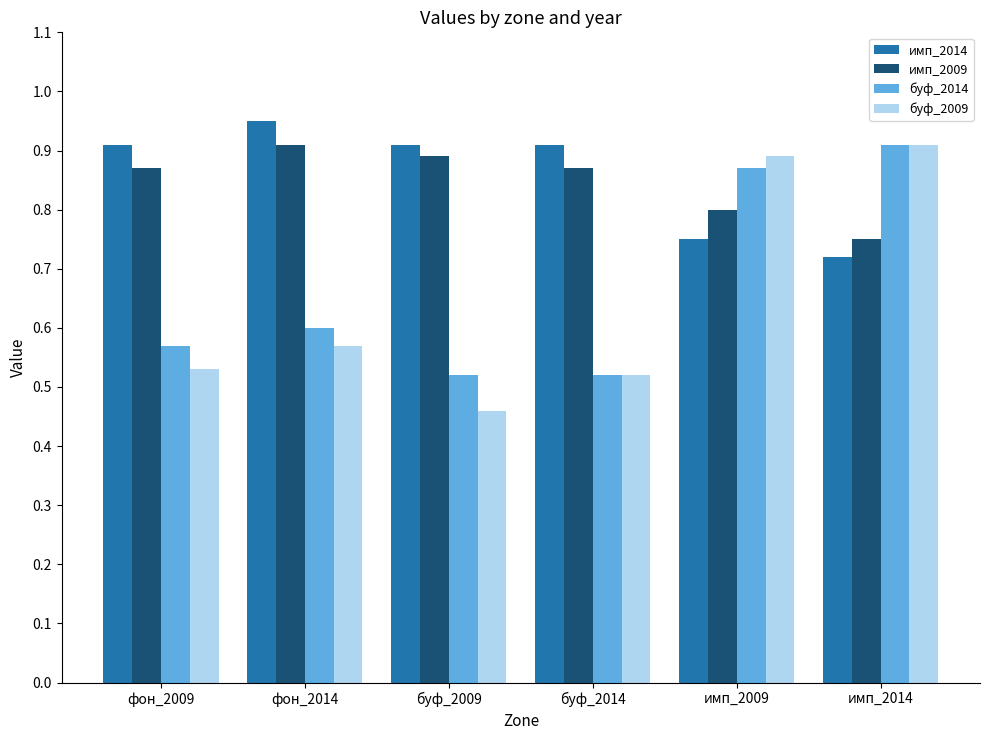

What is the sum of all буф_2014 values?

4.0